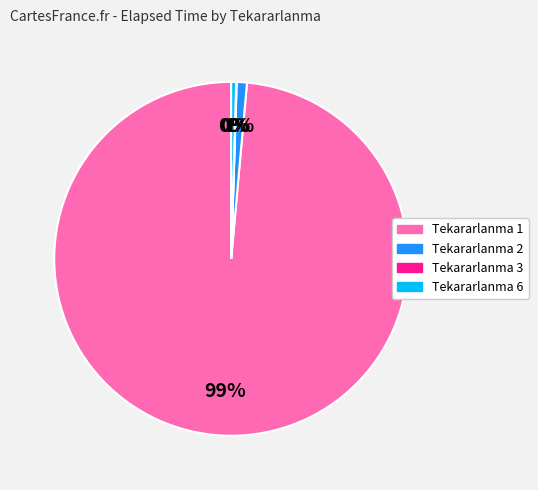

To the nearest percent, what is the difference between the largest and smallest slice percentages?

99%